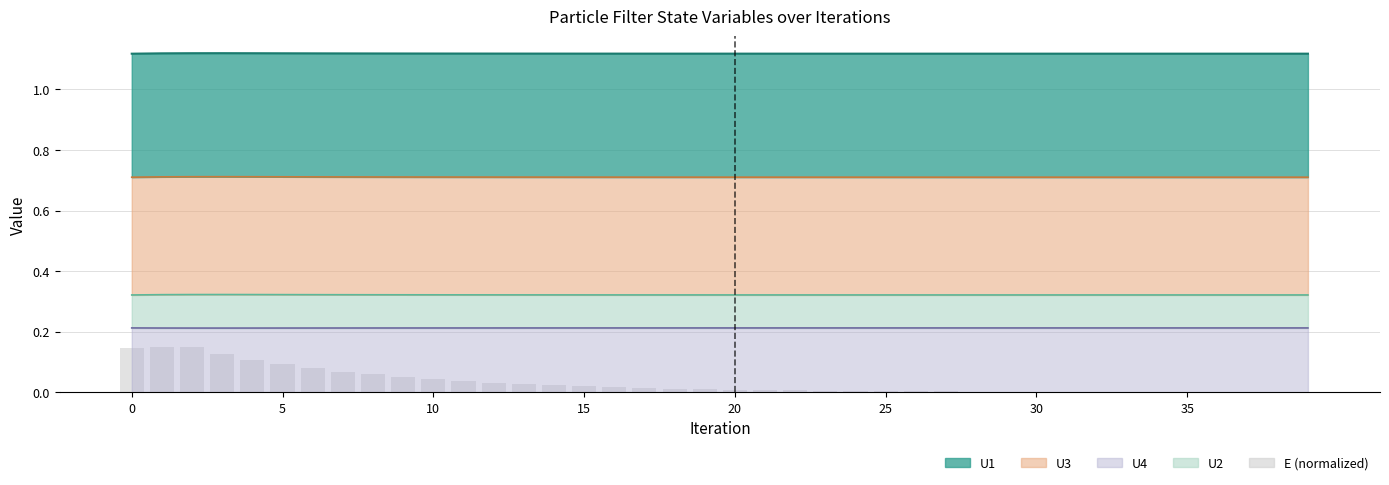

How many positive values are there?

39